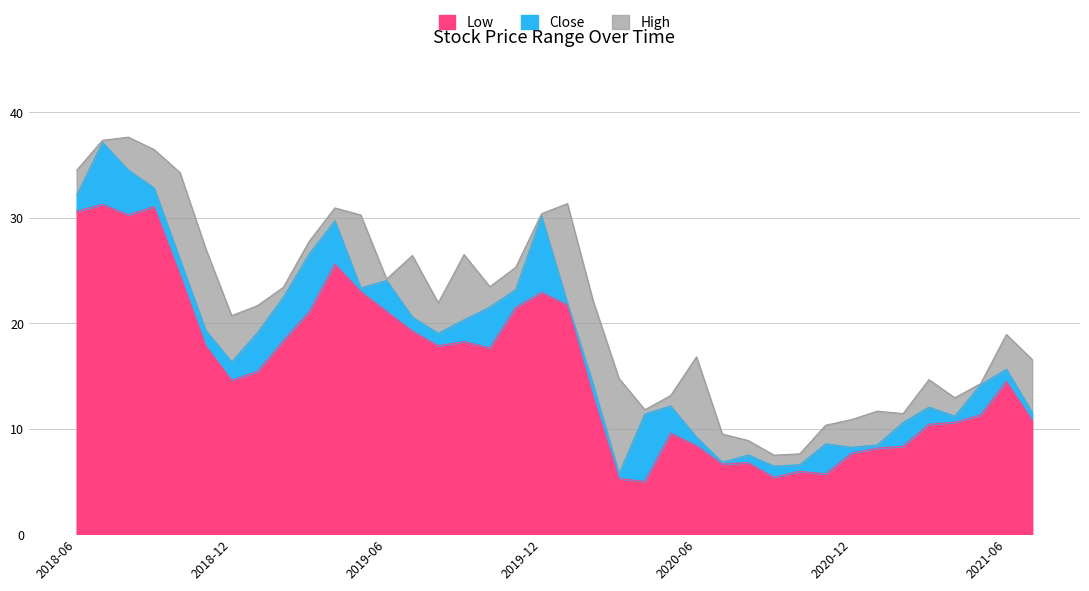

At 2021-02, list the series in order from largest to smallest.

High, Close, Low